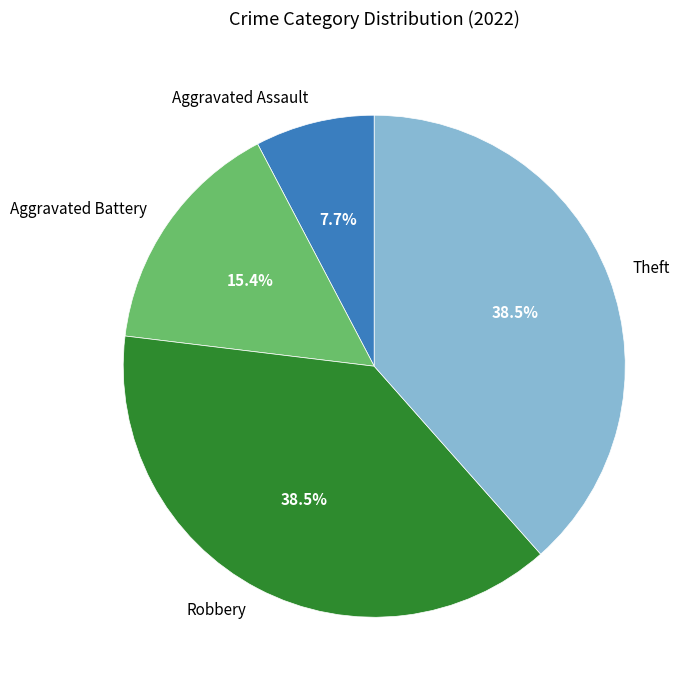

Is the sum of Aggravated Assault and Aggravated Battery greater than half?

No